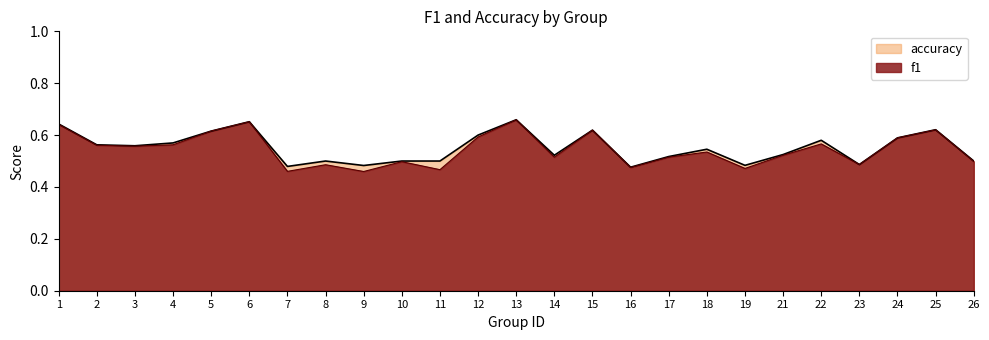

The value of accuracy at 9 is 0.8. True or false?

False